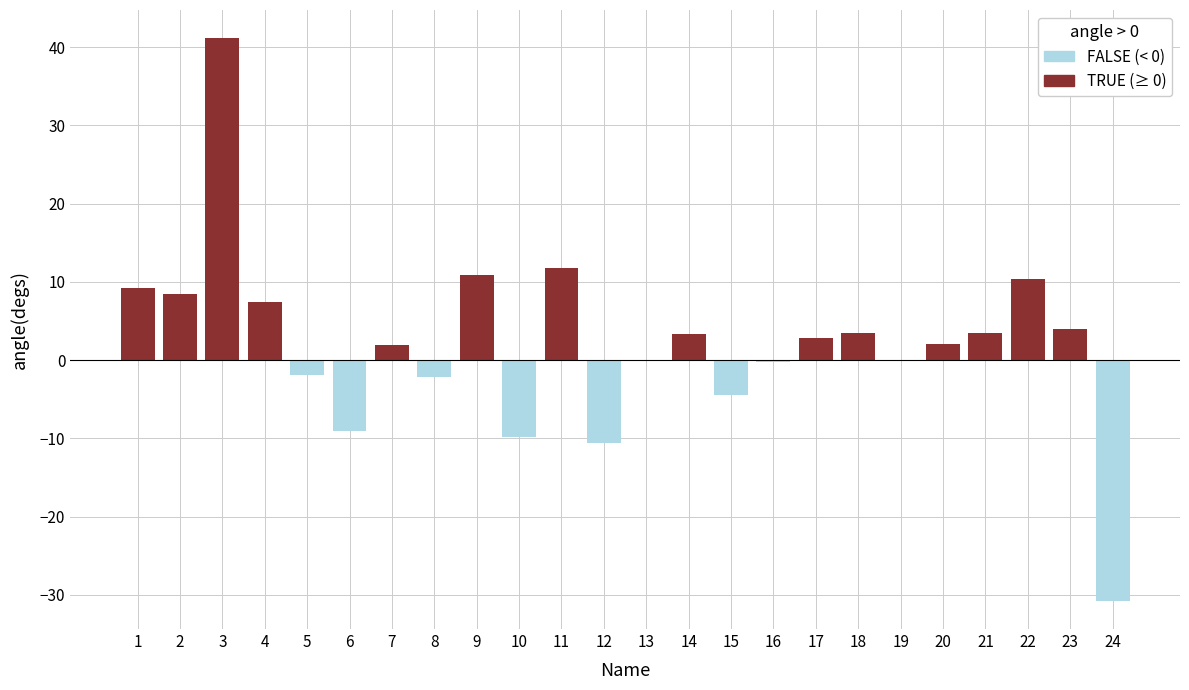

What is the lowest value of the FALSE (negative) series?

-30.8